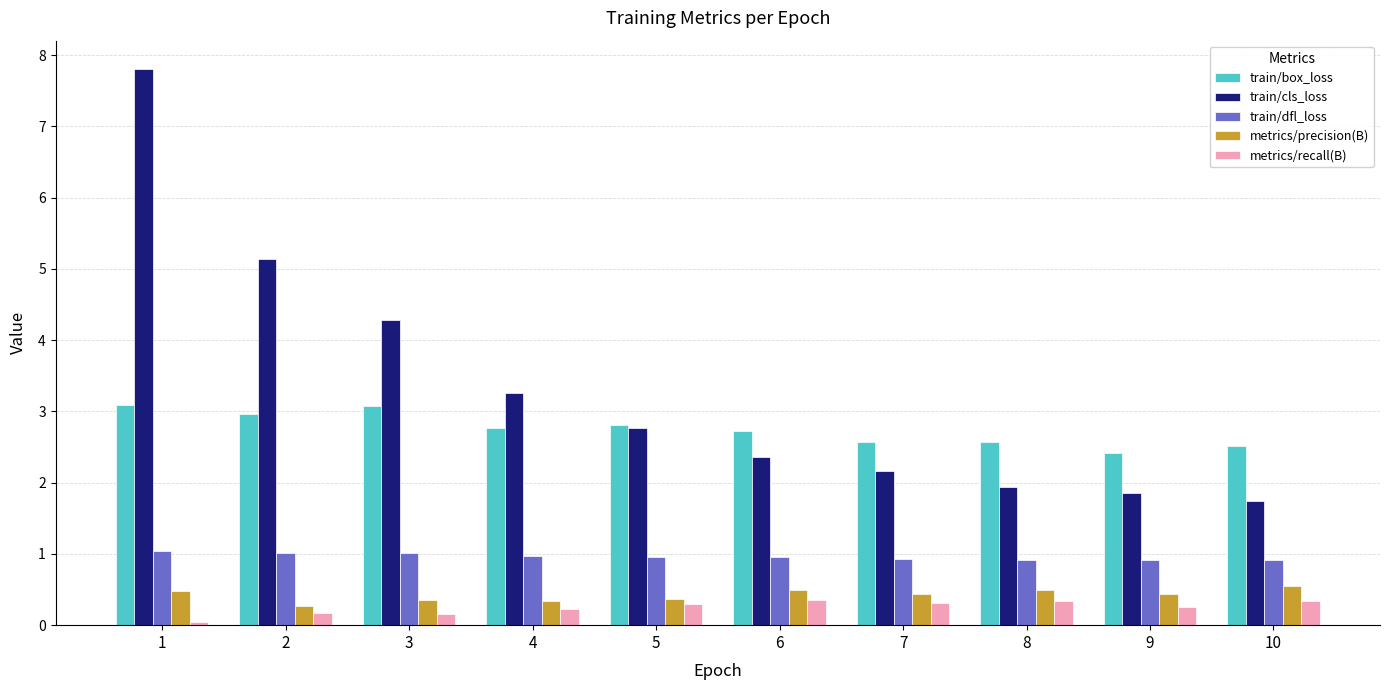

What is the difference between the train/box_loss values at 7 and 3?

0.5